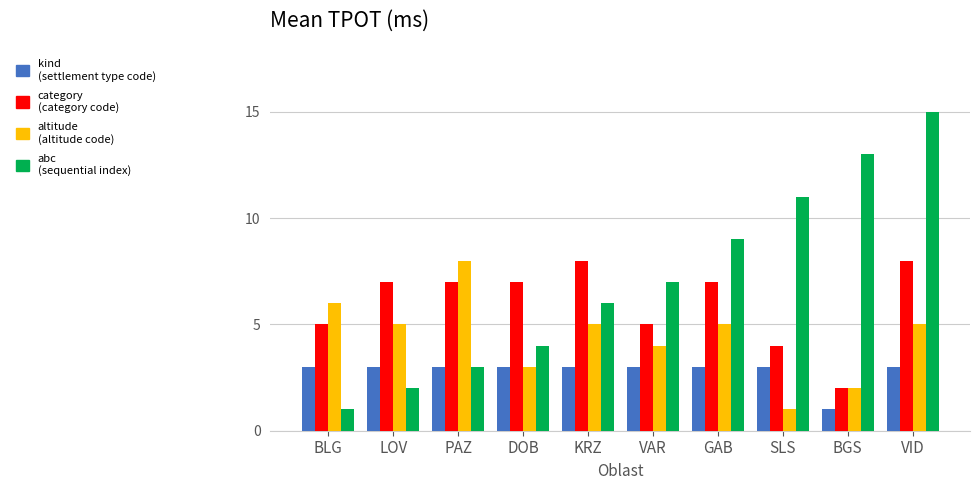

What is the difference between the highest and lowest values at GAB?

6